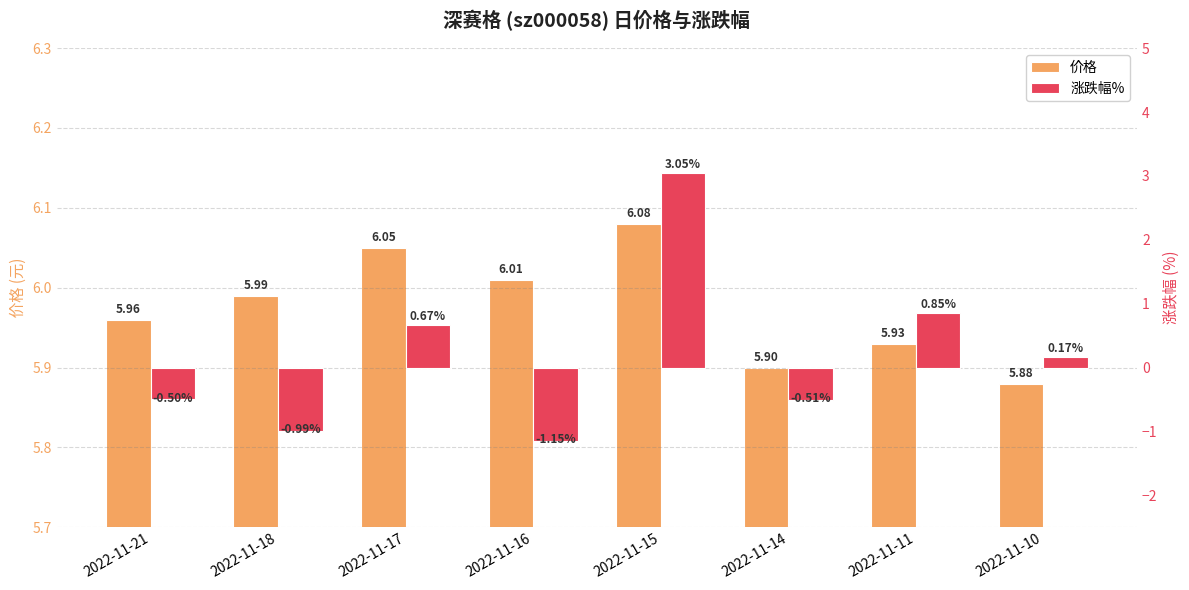

Is the value of 价格 at 2022-11-11 greater than the value of 涨跌幅% at 2022-11-21?

Yes